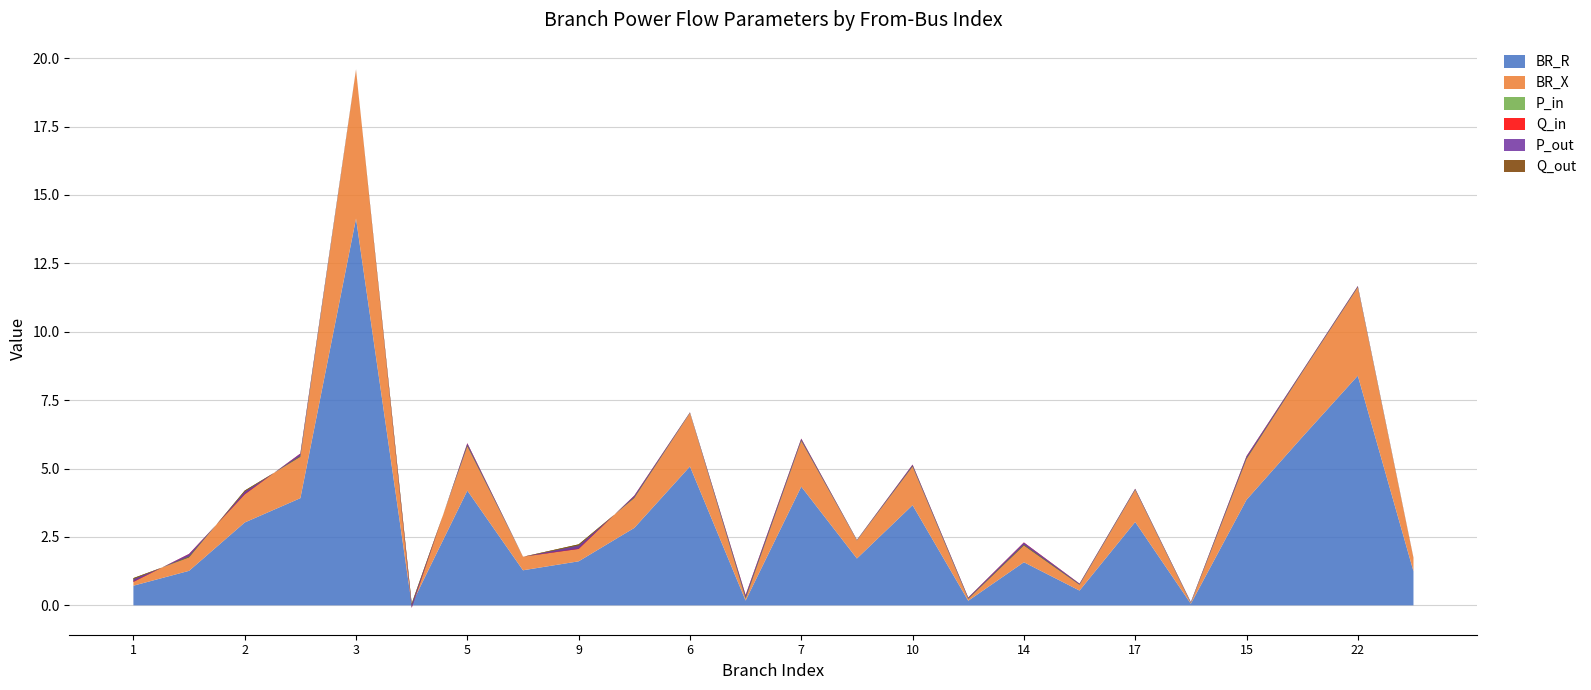

Reading left to right, extract all data points from this chart.

BR_R: 1=0.7	1=1.3	2=3.0	3=3.9	3=14.1	4=0.0	5=4.2	25=1.3	9=1.6	6=2.8	6=5.1	13=0.2	7=4.3	8=1.7	10=3.7	11=0.2	14=1.6	12=0.5	17=3.0	18=0.1	15=3.9	16=6.1	22=8.4	20=1.2
BR_X: 1=0.3	1=0.5	2=1.2	3=1.5	3=5.4	4=0.0	5=1.6	25=0.5	9=0.6	6=1.1	6=2.0	13=0.1	7=1.7	8=0.7	10=1.4	11=0.1	14=0.6	12=0.2	17=1.2	18=0.0	15=1.5	16=2.4	22=3.2	20=0.5
P_in: 1=-0.1	1=0.1	2=-0.1	3=0.1	3=0.0	4=-0.1	5=0.1	25=0.0	9=-0.1	6=0.1	6=0.0	13=0.1	7=0.1	8=0.0	10=0.1	11=0.0	14=0.1	12=0.0	17=0.0	18=0.0	15=0.1	16=0.0	22=0.0	20=0.0
Q_in: 1=-0.0	1=0.0	2=-0.0	3=0.0	3=0.0	4=-0.0	5=0.0	25=0.0	9=-0.0	6=0.0	6=0.0	13=0.0	7=0.0	8=0.0	10=0.0	11=0.0	14=0.0	12=0.0	17=0.0	18=0.0	15=0.0	16=0.0	22=0.0	20=0.0
P_out: 1=0.1	1=-0.1	2=0.1	3=-0.1	3=-0.0	4=0.1	5=-0.1	25=-0.0	9=0.1	6=-0.1	6=-0.0	13=-0.1	7=-0.1	8=-0.0	10=-0.1	11=-0.0	14=-0.1	12=-0.0	17=-0.0	18=-0.0	15=-0.1	16=-0.0	22=-0.0	20=-0.0
Q_out: 1=0.0	1=-0.0	2=0.0	3=-0.0	3=-0.0	4=0.0	5=-0.0	25=-0.0	9=0.0	6=-0.0	6=-0.0	13=-0.0	7=-0.0	8=-0.0	10=-0.0	11=-0.0	14=-0.0	12=-0.0	17=-0.0	18=-0.0	15=-0.0	16=-0.0	22=-0.0	20=-0.0